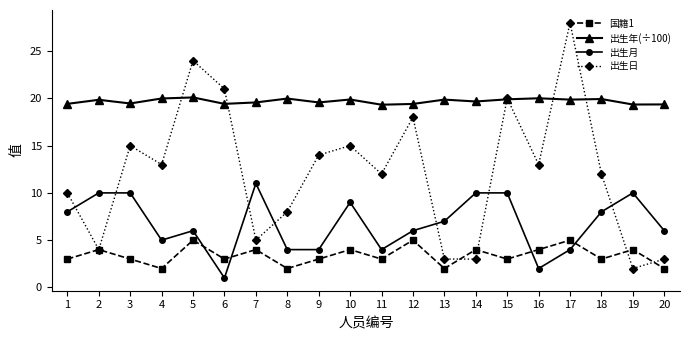

At how many categories does at least one series exceed 15?

20